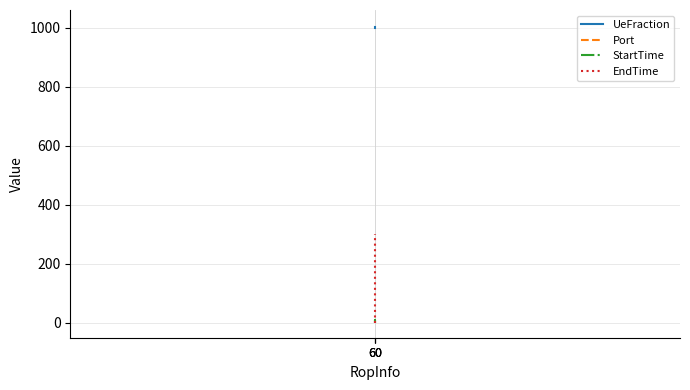

Where is EndTime nearest to the value 150?

60